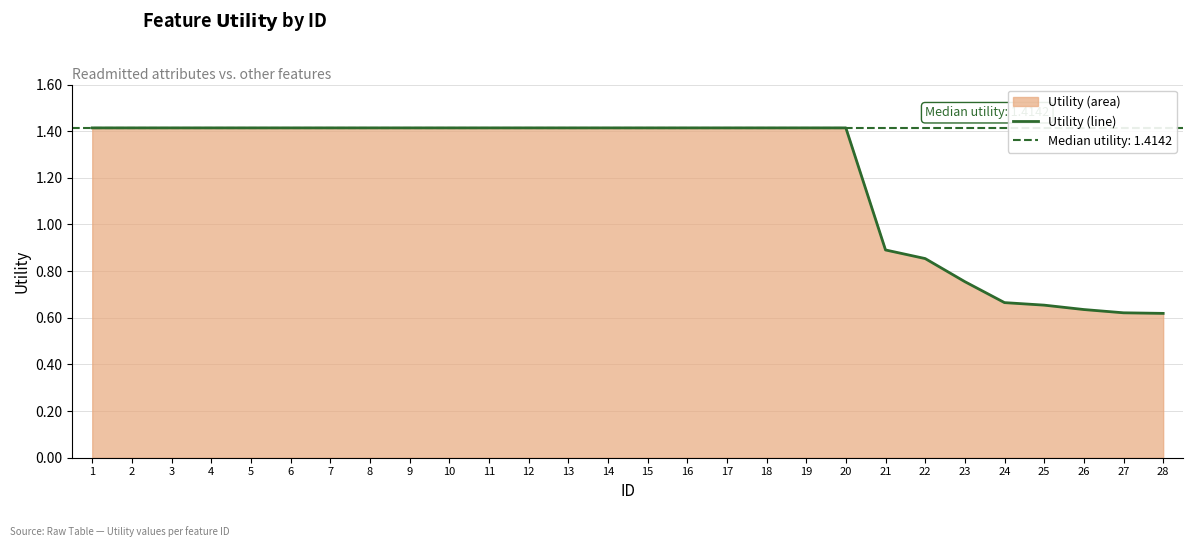

The value at 4 is 1.4. True or false?

True